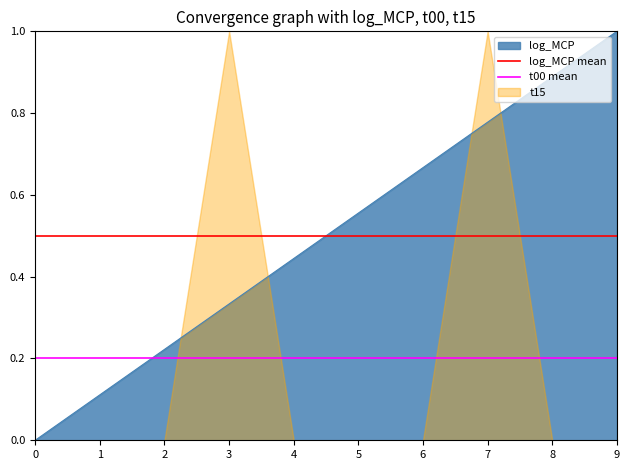

What is the value of the t00 mean point at the 1st from the left?

0.2